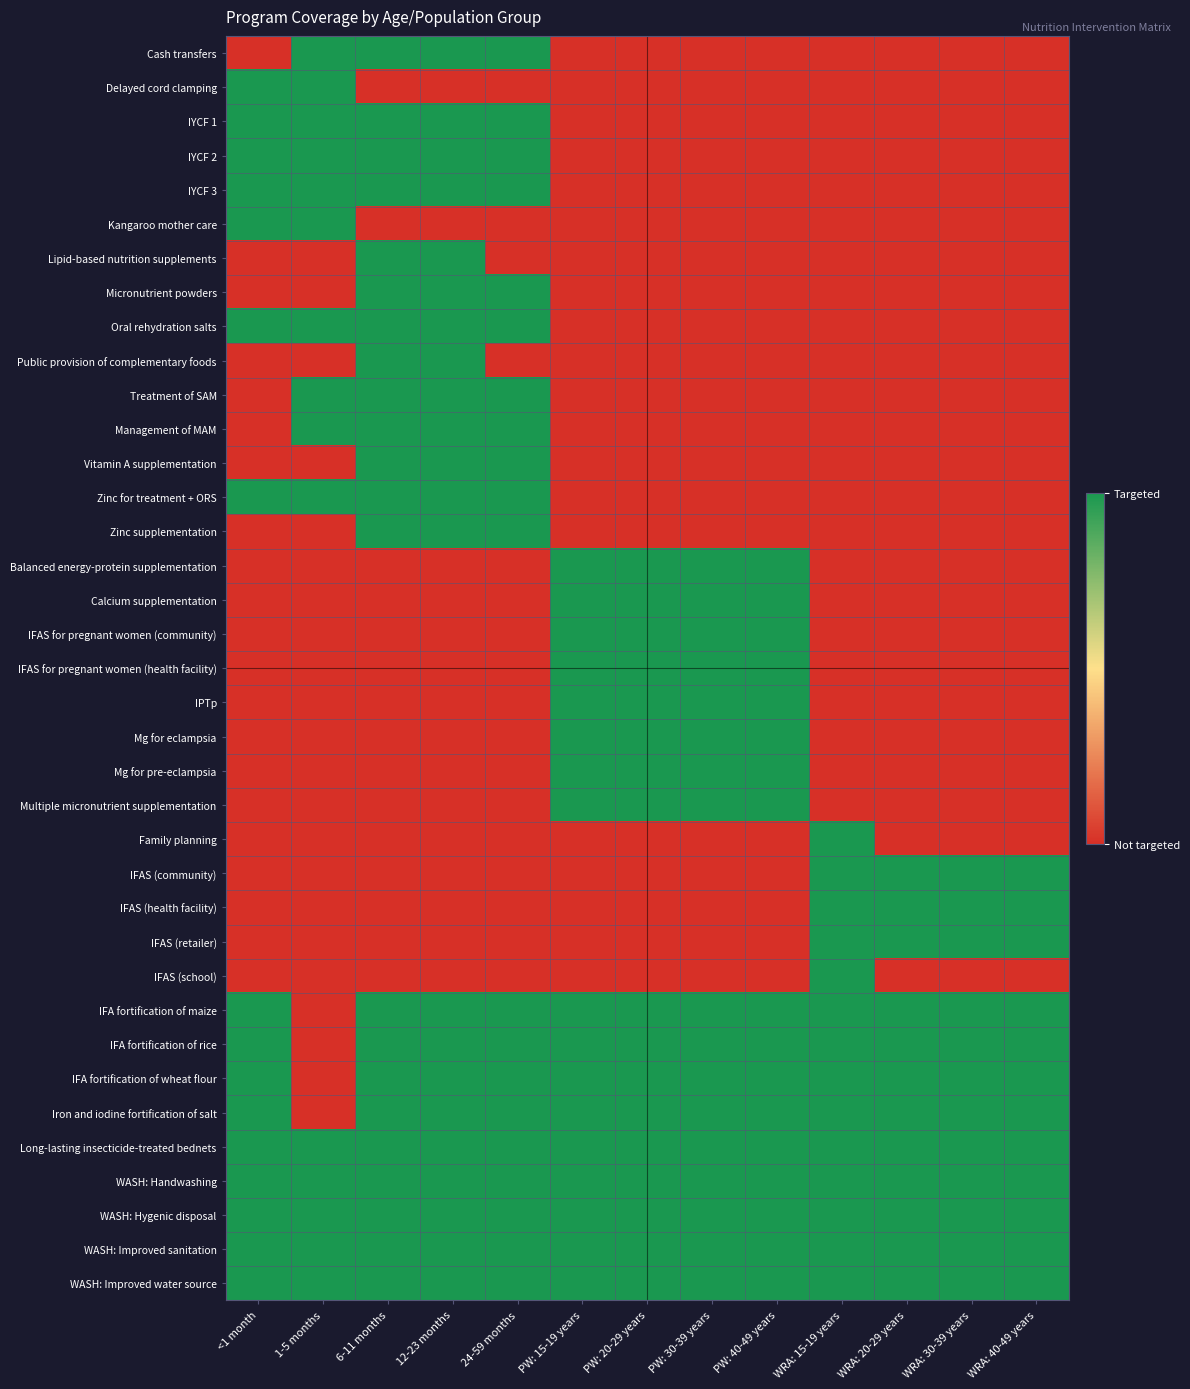

Between 6-11 months and 12-23 months, which series saw the biggest shift?

Cash transfers